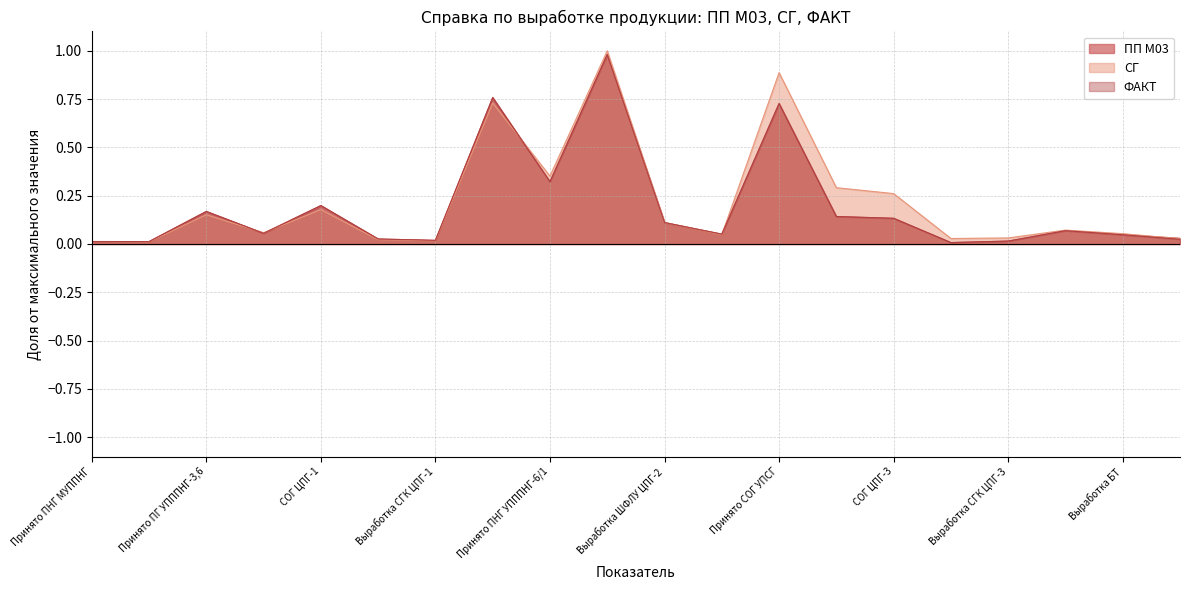

After their last crossing, which series has the higher values: СГ or ПП М03?

ПП М03